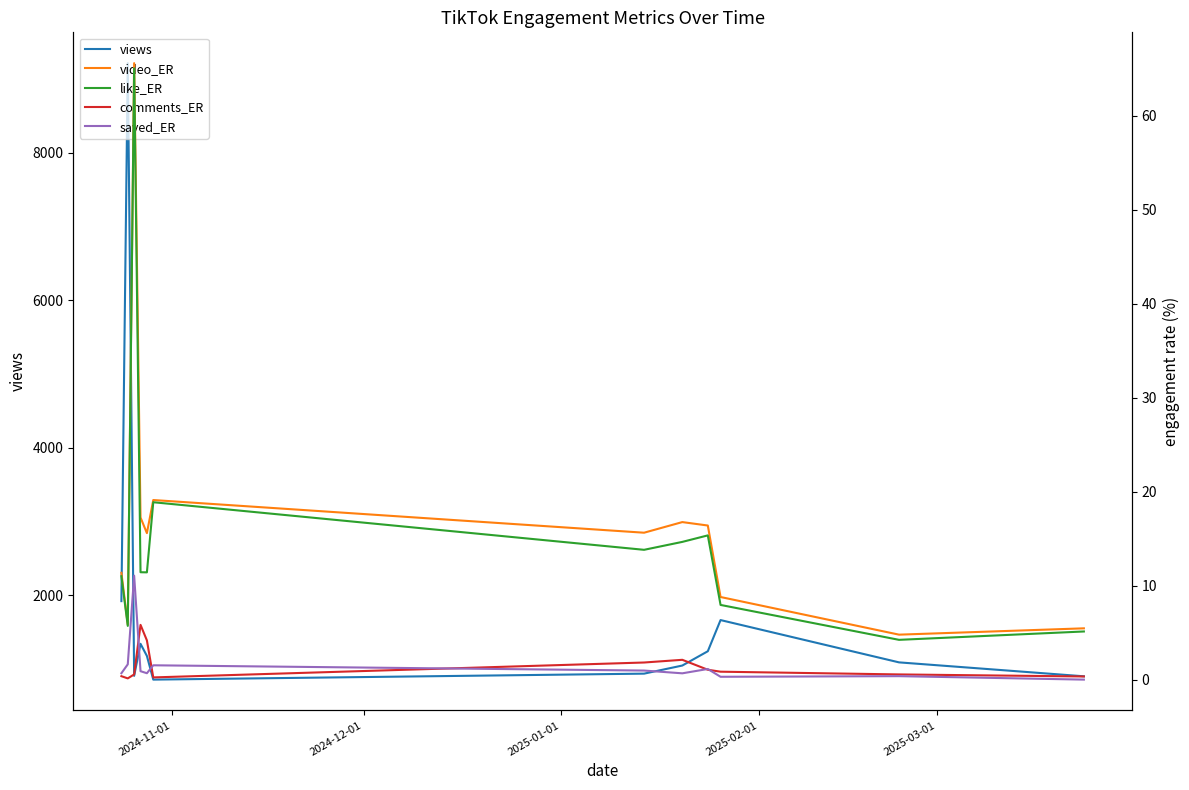

What is the lowest value of the views series?

853